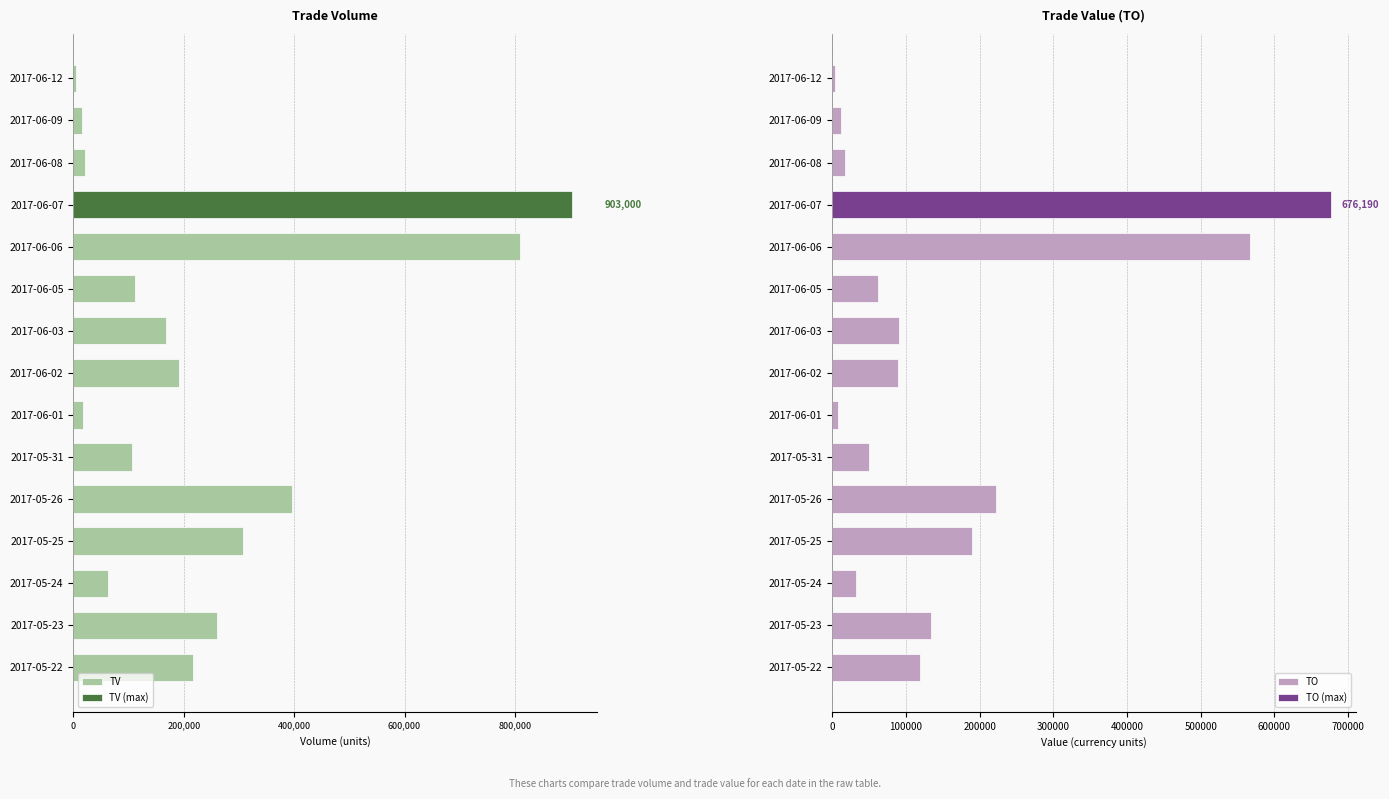

What position from the right is 2017-06-07?

4